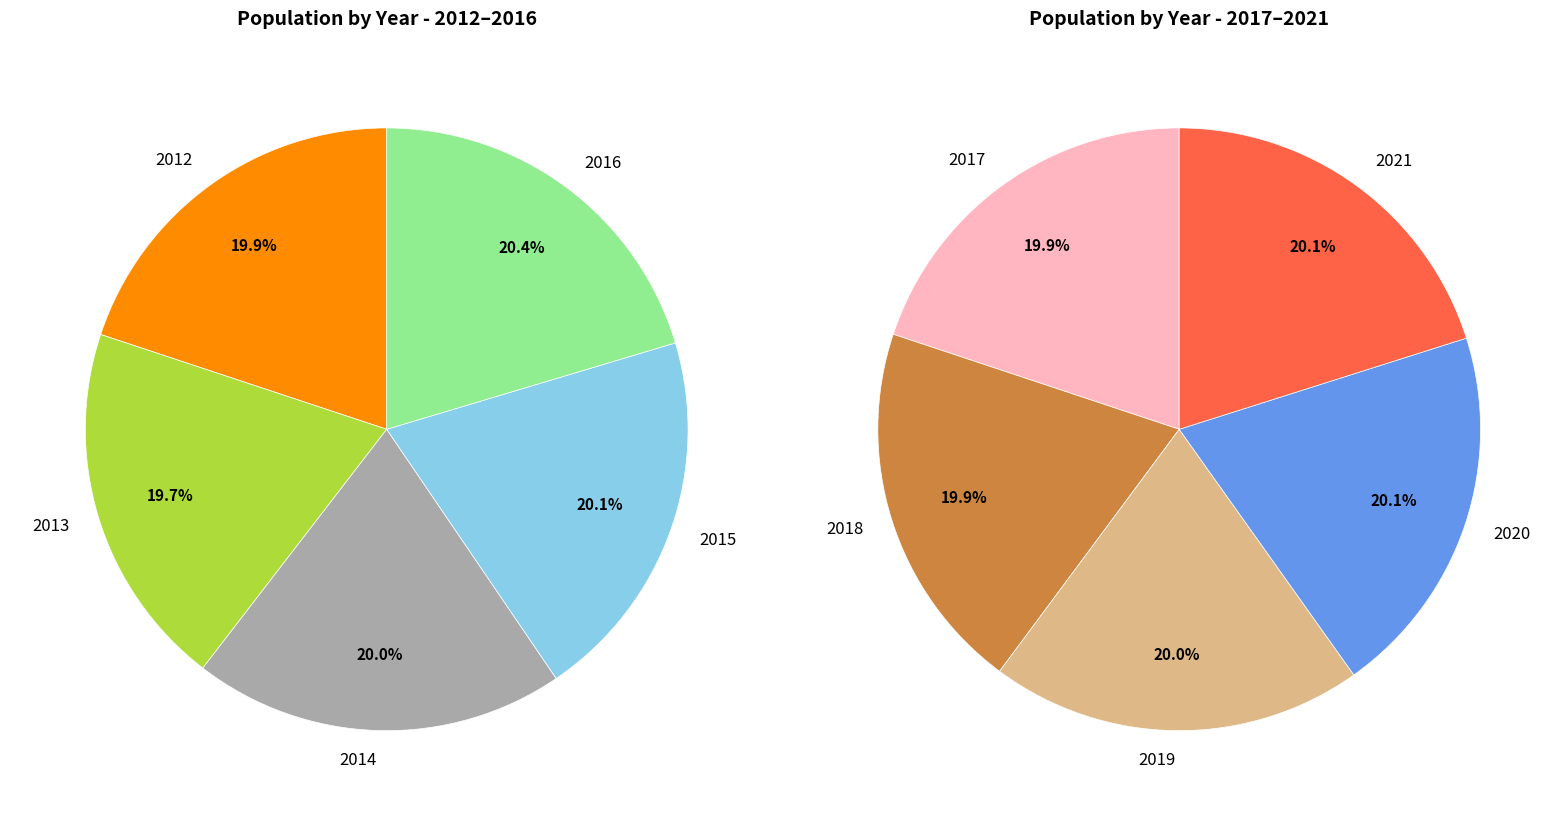

Which slice is the smallest?

2013